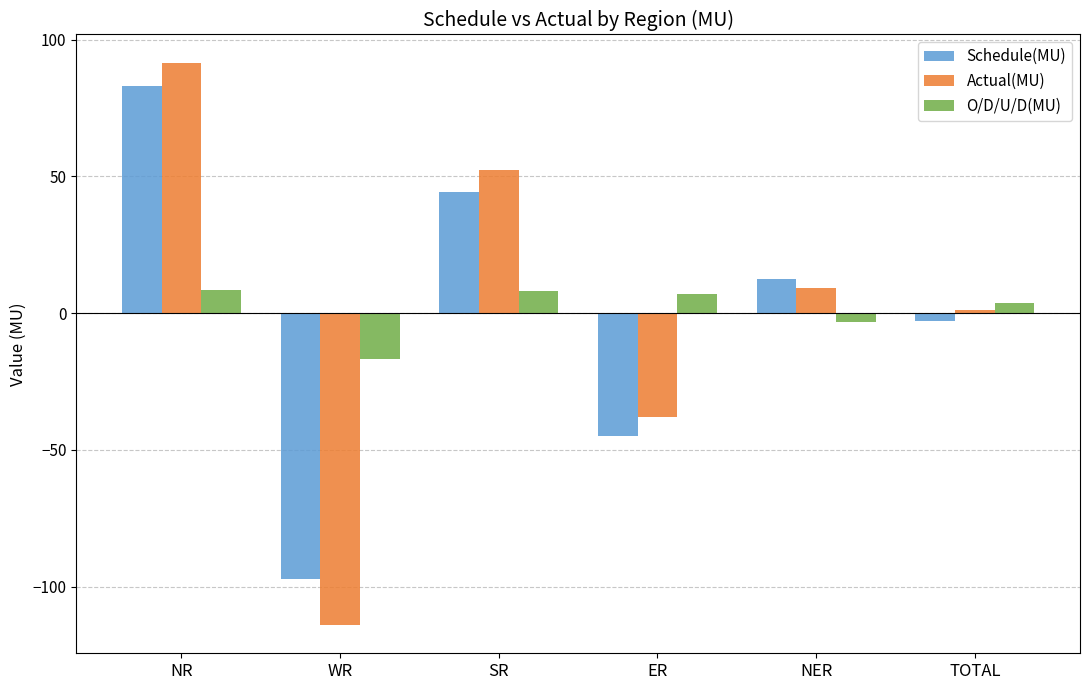

What is the difference between the highest and lowest values at WR?

97.4